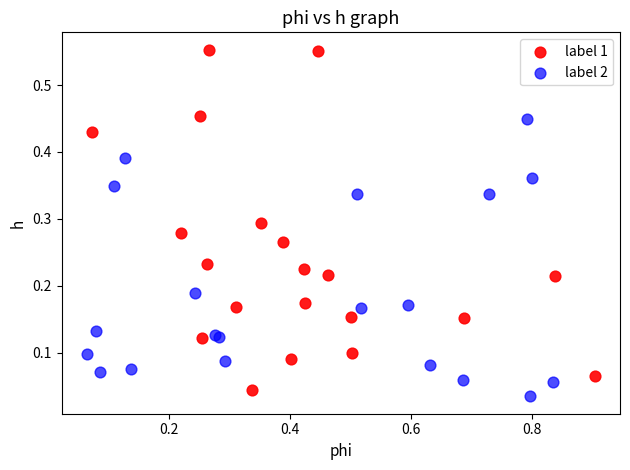

Which series has the largest Y range (max minus min)?

label 1